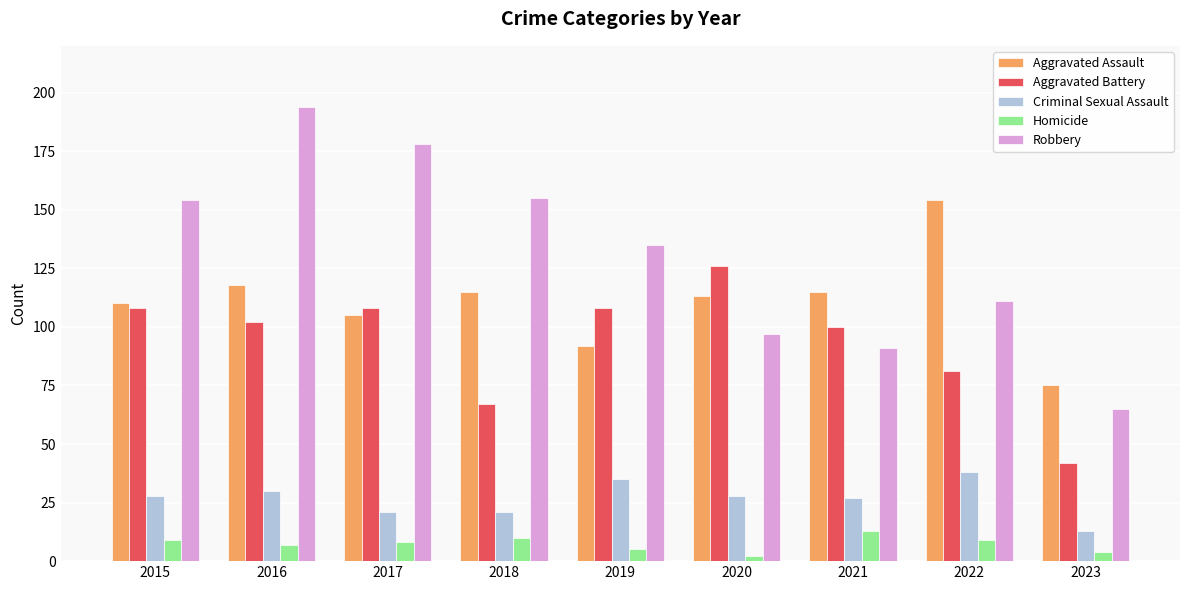

Between 2021 and 2022, which series saw the biggest shift?

Aggravated Assault